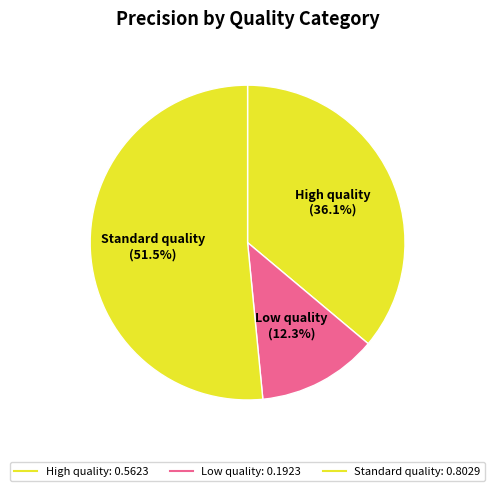

How many segments does this pie chart have?

3